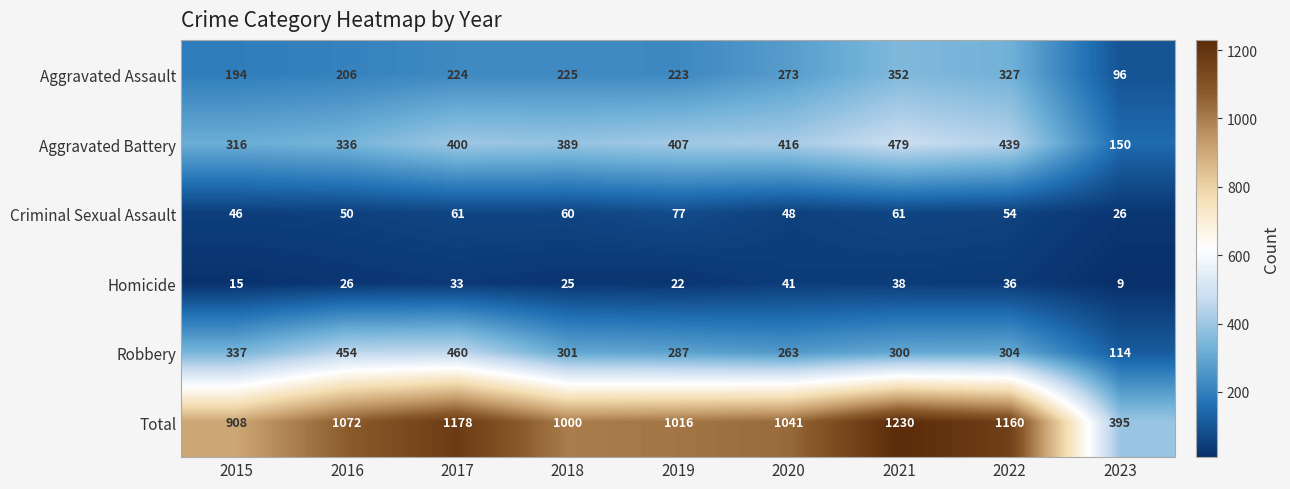

What is the difference between the Total values at 2023 and 2017?

783